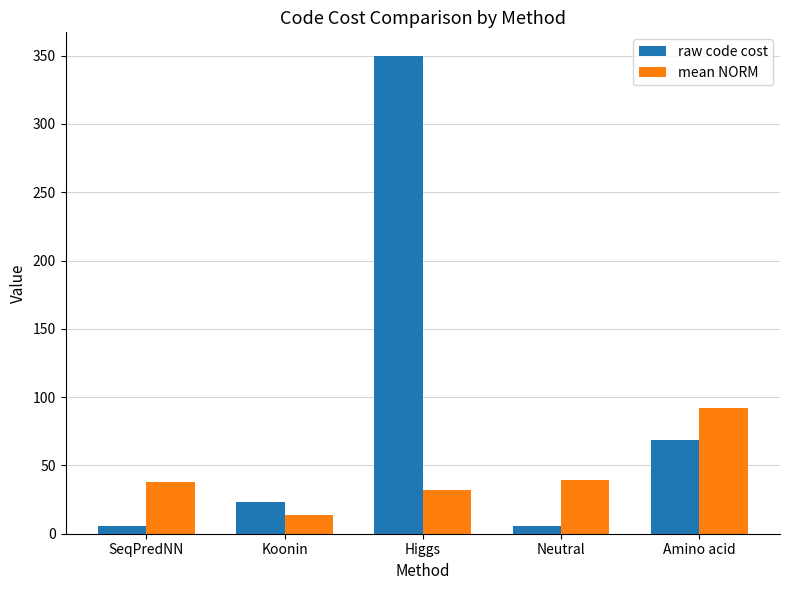

What is the lowest value of the raw code cost series?

5.4